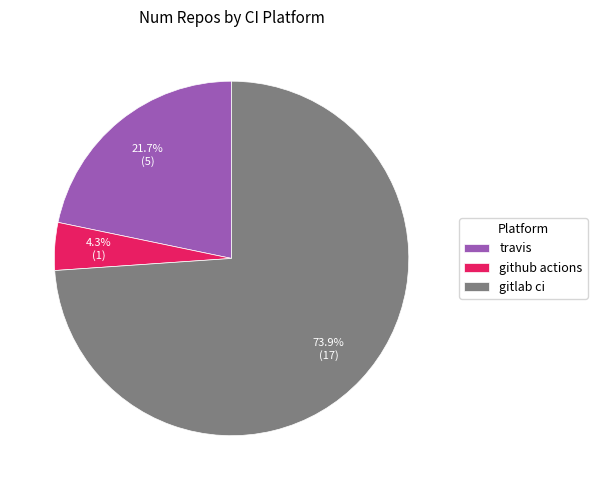

Which has a higher value, travis or gitlab ci?

gitlab ci